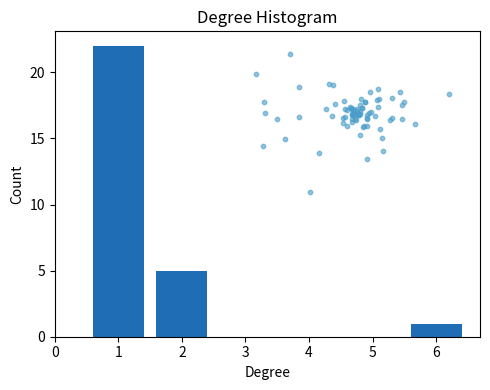

Reading left to right, extract all data points from this chart.

1=22	2=5	6=1